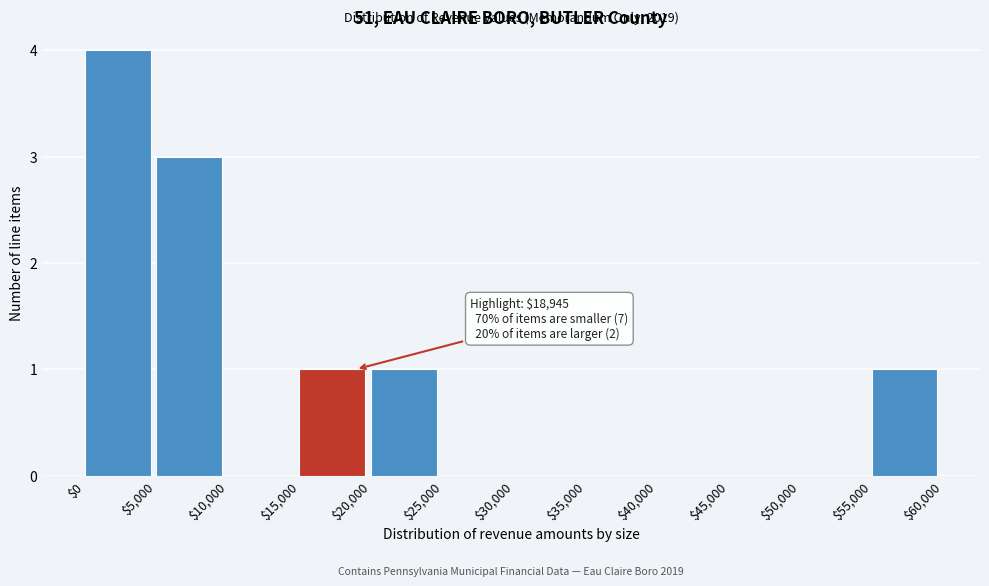

Over which range of the x-axis is the bar tallest?

$0 to $5,000